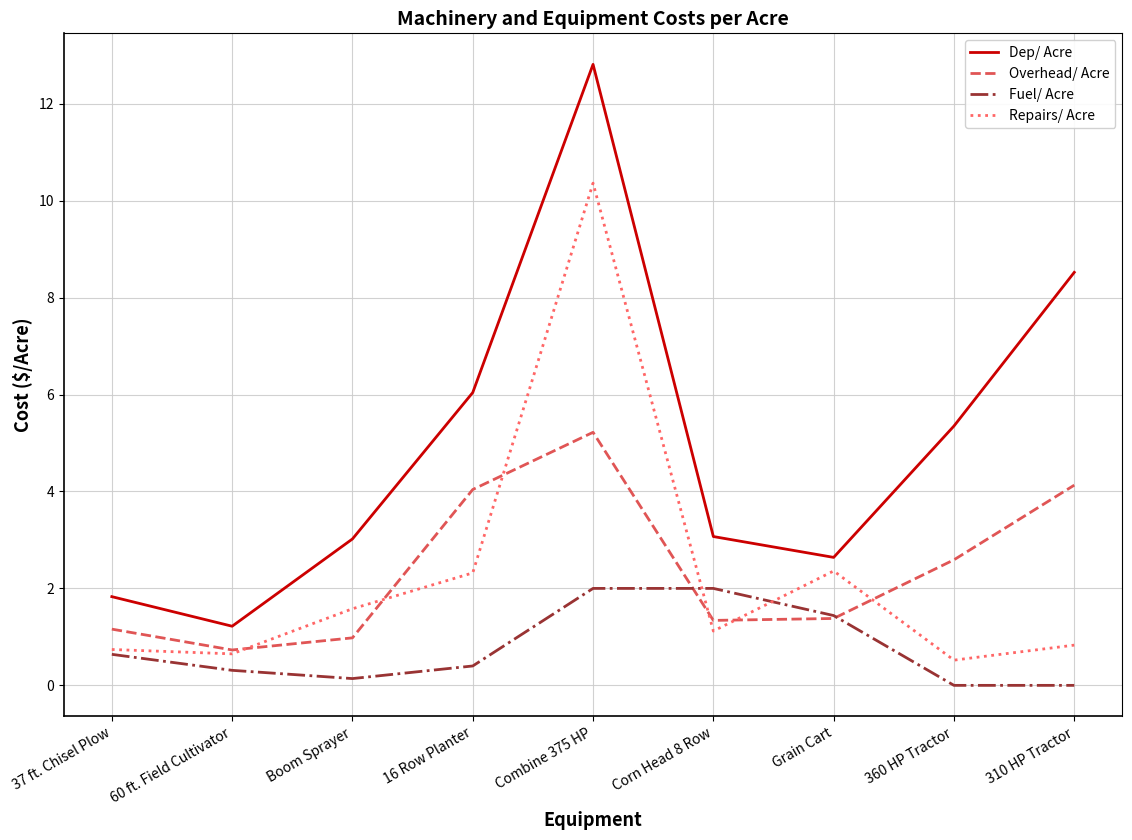

Between Grain Cart and 310 HP Tractor, which series saw the biggest shift?

Dep/ Acre